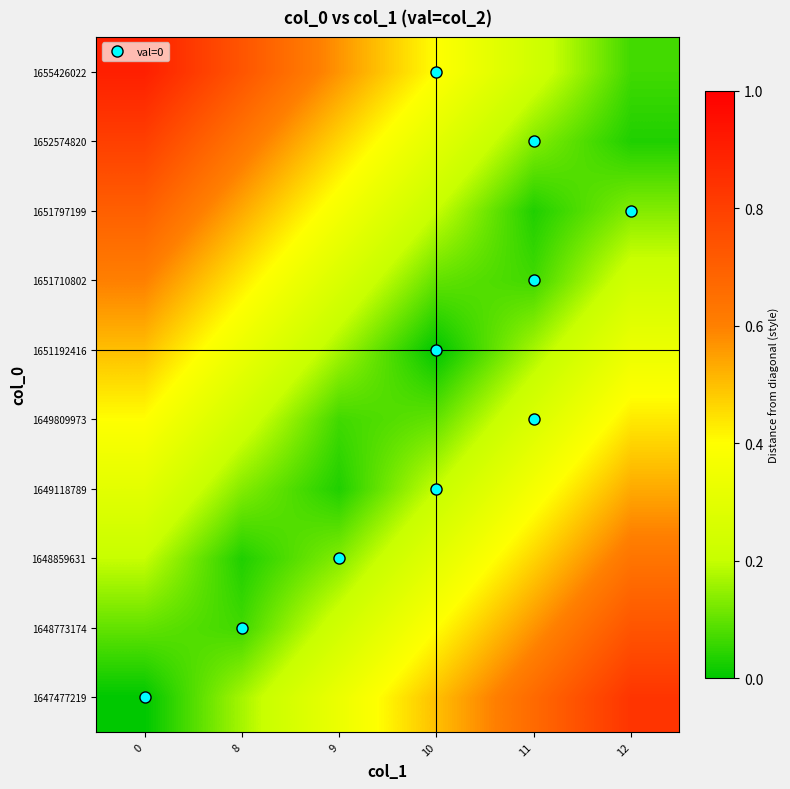

Reading right to left, list all the values displayed in this chart.

1647477219: 12=0.8	11=0.7	10=0.5	9=0.3	8=0.2	0=0.0
1648773174: 12=0.7	11=0.6	10=0.4	9=0.2	8=0.1	0=0.1
1648859631: 12=0.6	11=0.5	10=0.3	9=0.1	8=0.0	0=0.2
1649118789: 12=0.5	11=0.4	10=0.2	9=0.0	8=0.1	0=0.3
1649809973: 12=0.4	11=0.3	10=0.1	9=0.1	8=0.2	0=0.4
1651192416: 12=0.3	11=0.2	10=0.0	9=0.2	8=0.3	0=0.5
1651710802: 12=0.2	11=0.1	10=0.1	9=0.3	8=0.4	0=0.6
1651797199: 12=0.1	11=0.0	10=0.2	9=0.4	8=0.5	0=0.7
1652574820: 12=0.0	11=0.1	10=0.3	9=0.5	8=0.6	0=0.8
1655426022: 12=0.1	11=0.2	10=0.4	9=0.6	8=0.7	0=0.9